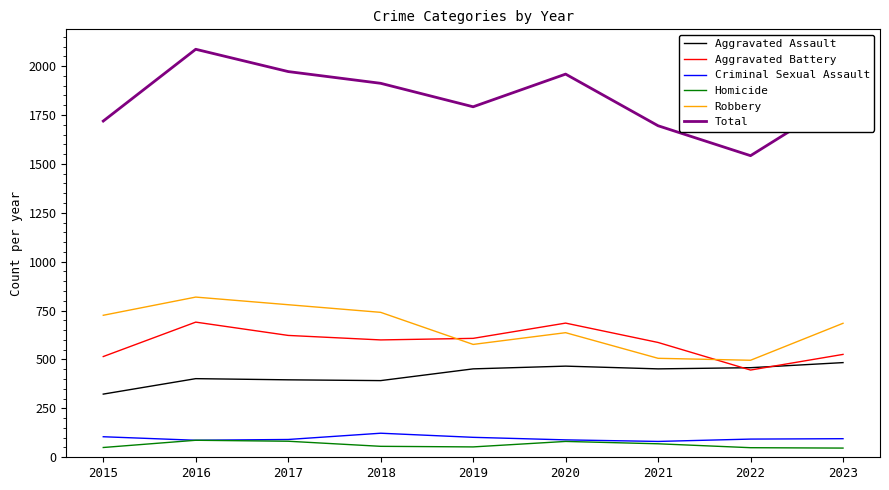

True or false: Total and Homicide cross at least once.

False